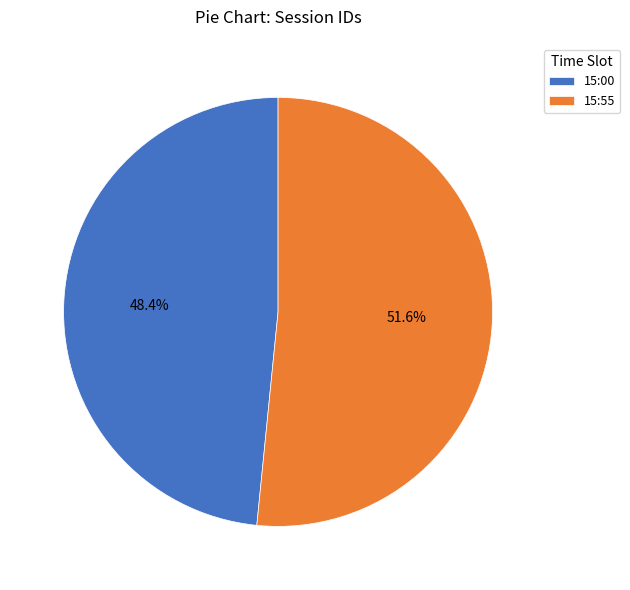

Is 15:55 the majority of the pie?

Yes